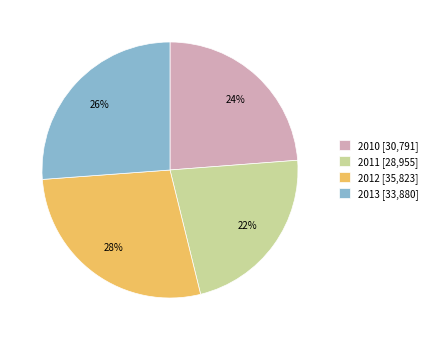

Which category has the biggest portion of the pie?

2012